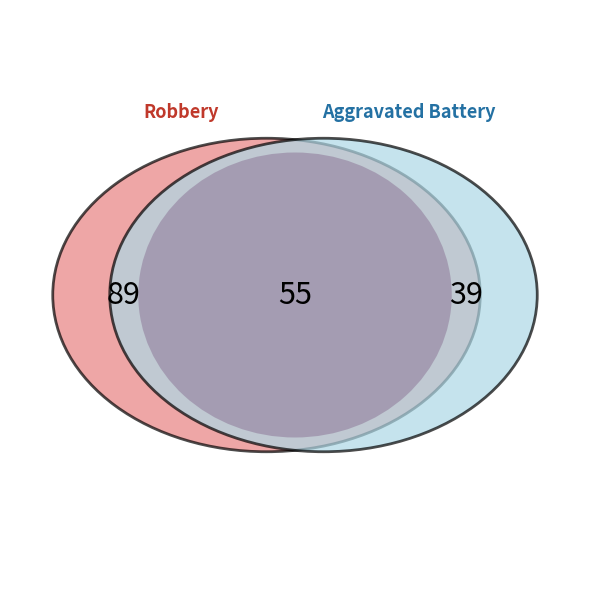

To the nearest percent, what is the average slice percentage?

20%